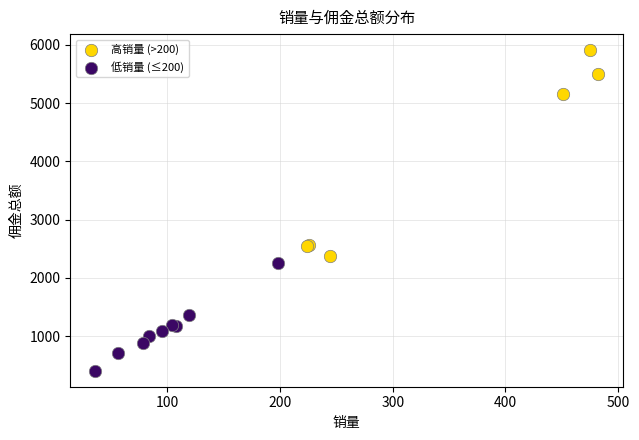

Which series reaches the minimum Y coordinate?

低销量 (≤200)